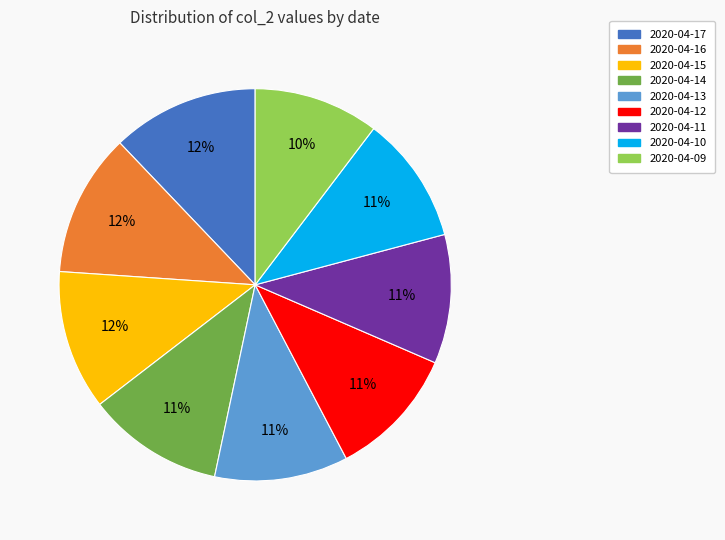

What is the ratio of the value at 2020-04-14 to the value at 2020-04-13?

1.0